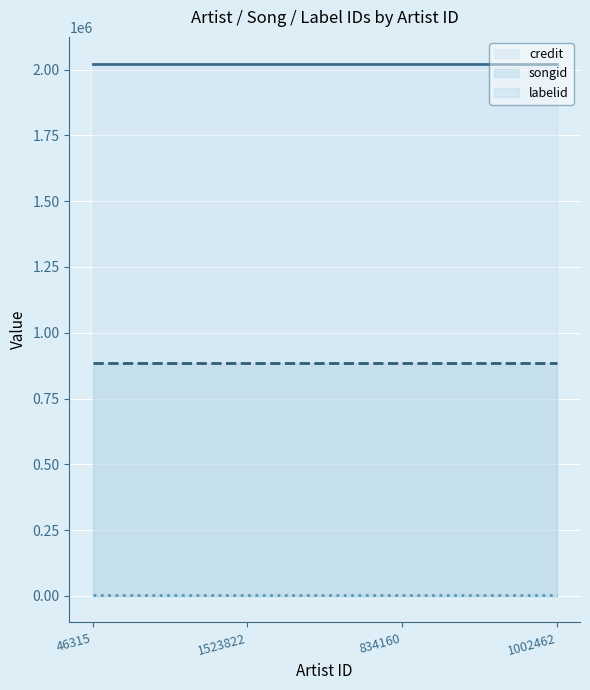

Is the value of labelid at 834160 greater than the value of credit at 834160?

No